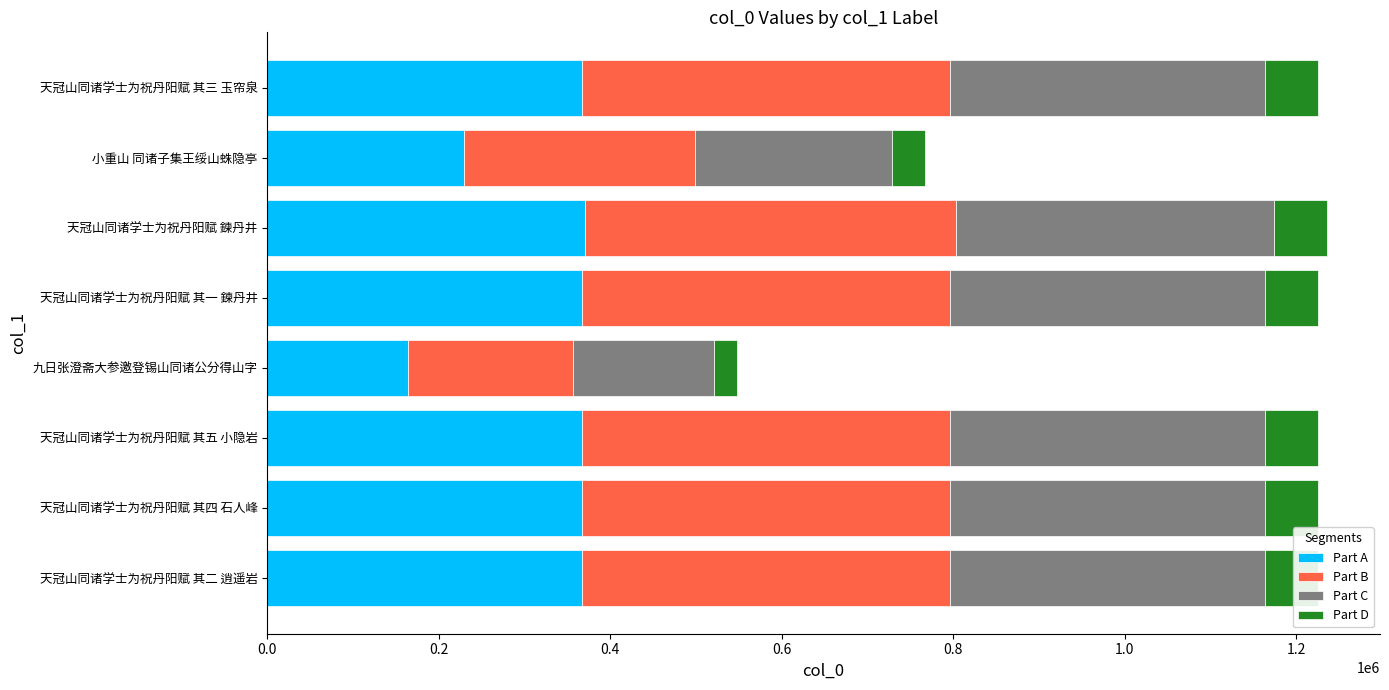

What is the total value across all series at 小重山 同诸子集王绥山蛛隐亭?

766770